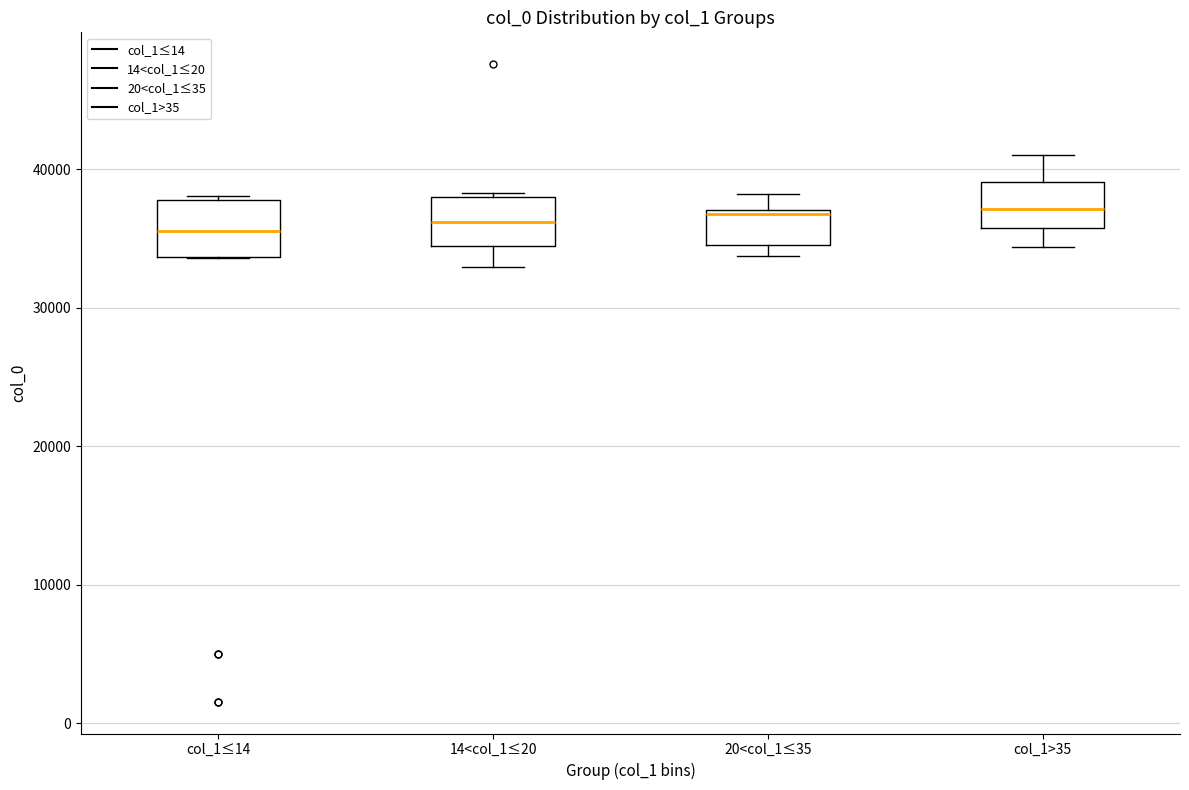

Reading left to right, read every box against the y-axis: the position of its median line, the range the box covers, and the ends of its whiskers. The values are not printed on the chart, so give them approximately, as read against the axis.

col_1≤14: median 36000, box 34000 to 38000, whiskers 34000 to 38000
14<col_1≤20: median 36000, box 34000 to 38000, whiskers 33000 to 38000 (just above the box's upper edge)
20<col_1≤35: median 37000, box 35000 to 37000, whiskers 34000 to 38000
col_1>35: median 37000, box 36000 to 39000, whiskers 34000 to 41000